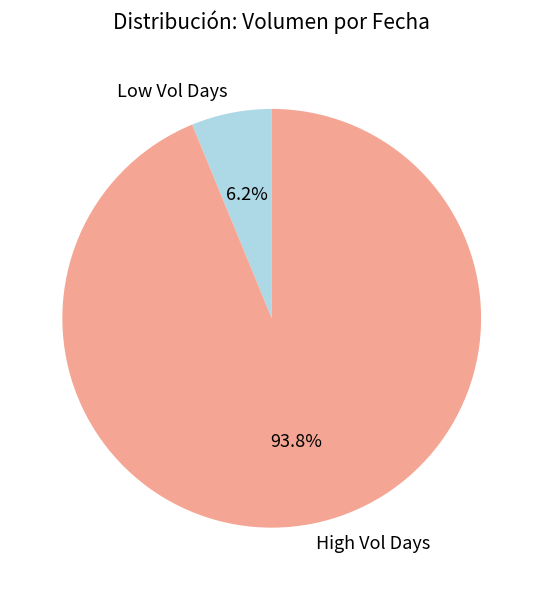

Is there any slice that represents more than half of the pie?

Yes